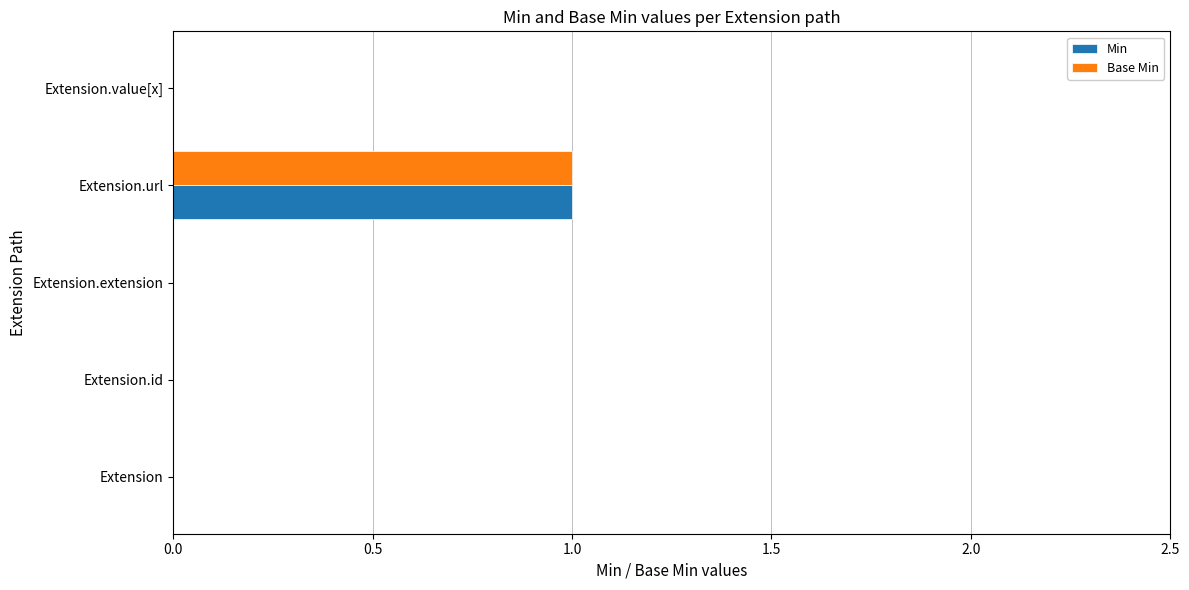

The Base Min series shows 1 at Extension.url. True or false?

True